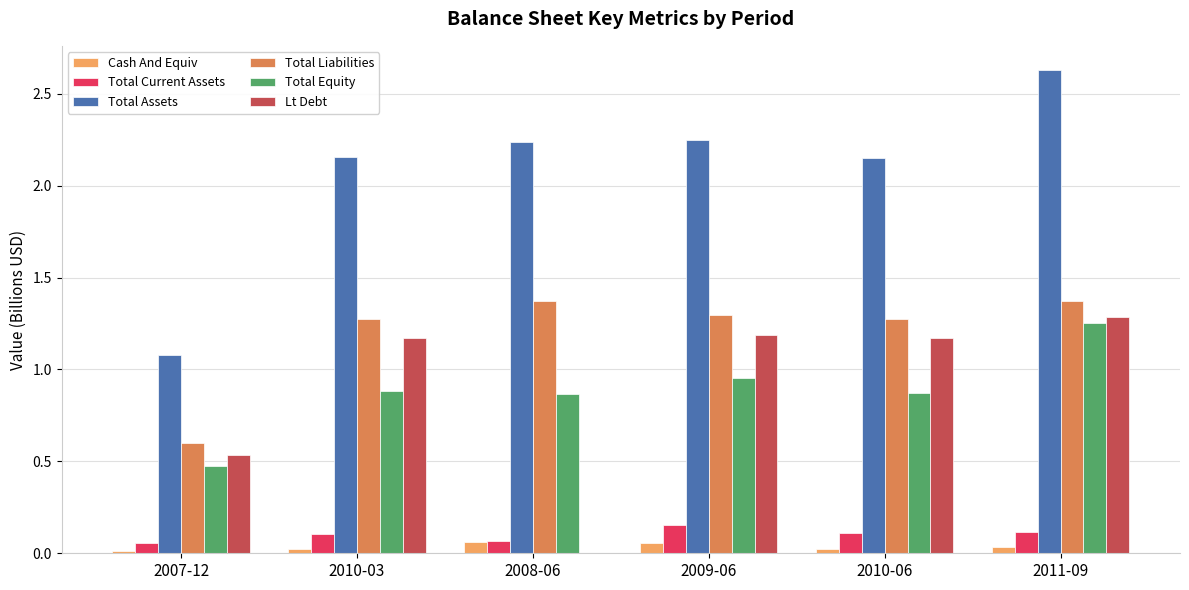

Between 2007-12 and 2008-06, which series saw the biggest shift?

Total Assets